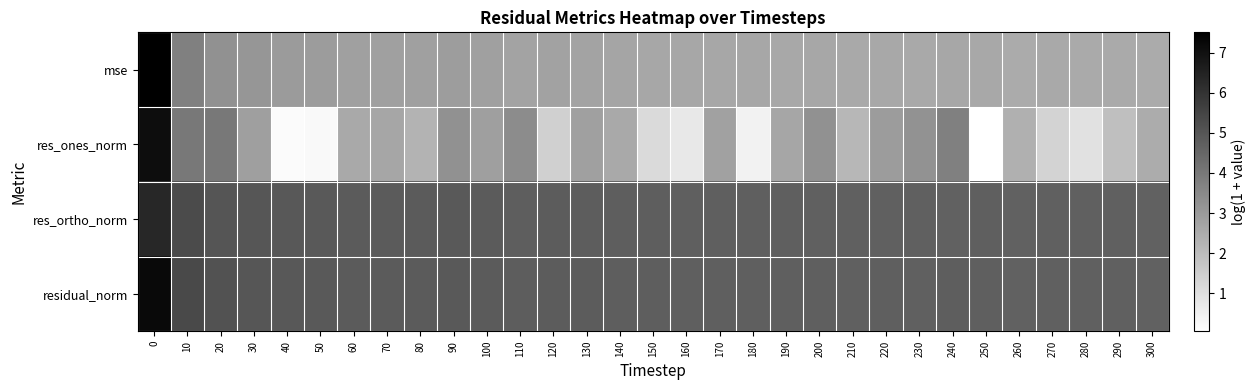

Between 60 and 30, which is larger?

30